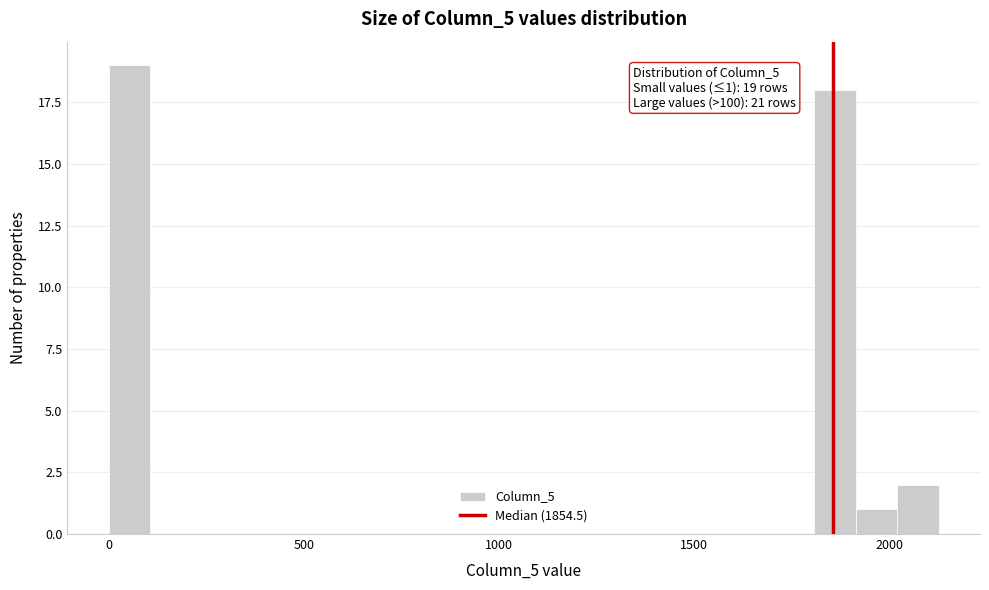

Around what value on the x-axis is the tallest bar? Give the approximate position of its centre, as read against the axis.

50